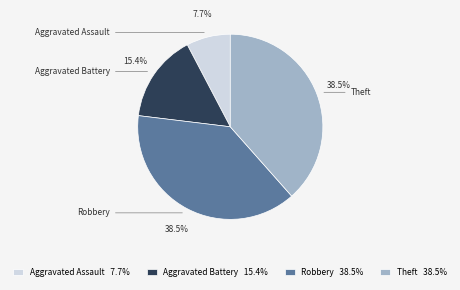

What percentage is NOT represented by Theft?

61.5%